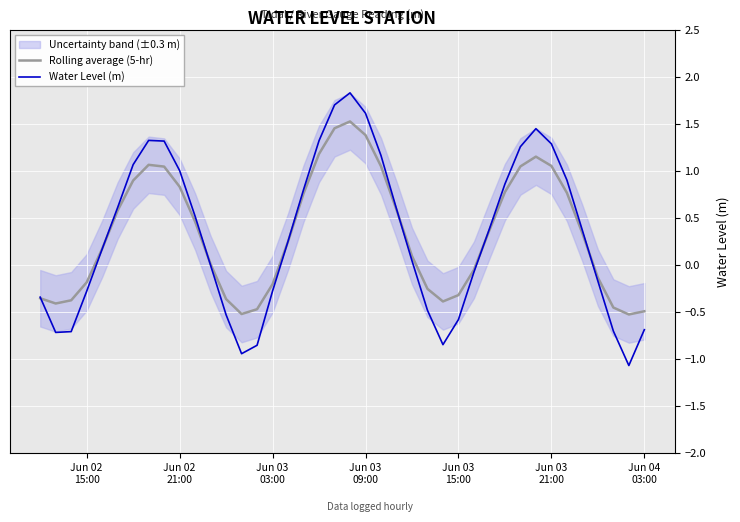

Reading left to right, extract all data points from this chart.

Rolling average (5-hr): -0.4	-0.4	-0.4	-0.2	0.2	0.6	0.9	1.1	1.0	0.8	0.5	0.0	-0.4	-0.5	-0.5	-0.2	0.2	0.8	1.2	1.5	1.5	1.4	1.0	0.6	0.1	-0.3	-0.4	-0.3	-0.1	0.4	0.8	1.0	1.2	1.1	0.8	0.3	-0.1	-0.5	-0.5	-0.5
Water Level (m): -0.3	-0.7	-0.7	-0.3	0.2	0.6	1.1	1.3	1.3	1.0	0.5	-0.0	-0.5	-0.9	-0.9	-0.3	0.3	0.8	1.3	1.7	1.8	1.6	1.2	0.6	0.0	-0.5	-0.8	-0.6	-0.1	0.4	0.9	1.3	1.4	1.3	0.9	0.4	-0.2	-0.7	-1.1	-0.7